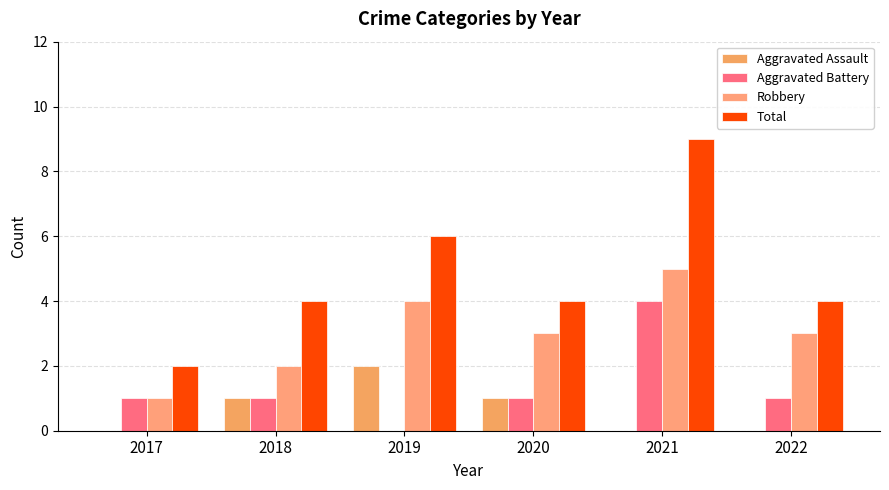

Reading left to right, list all the values displayed in this chart.

Aggravated Assault: 0	1	2	1	0	0
Aggravated Battery: 1	1	0	1	4	1
Robbery: 1	2	4	3	5	3
Total: 2	4	6	4	9	4